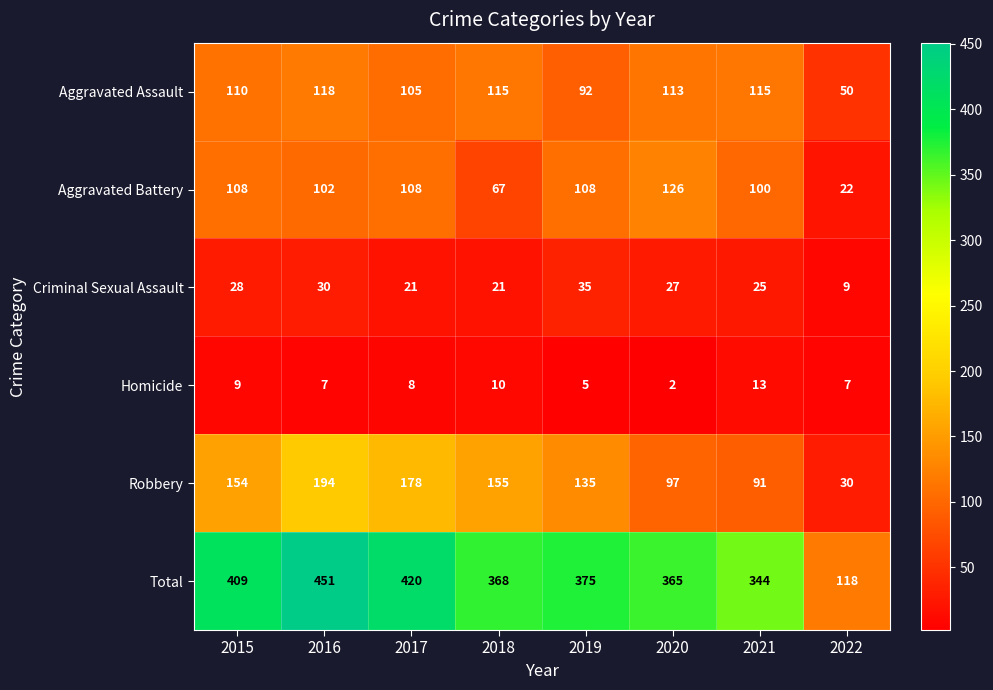

What is the difference between the maximum and minimum values in the Criminal Sexual Assault series?

26